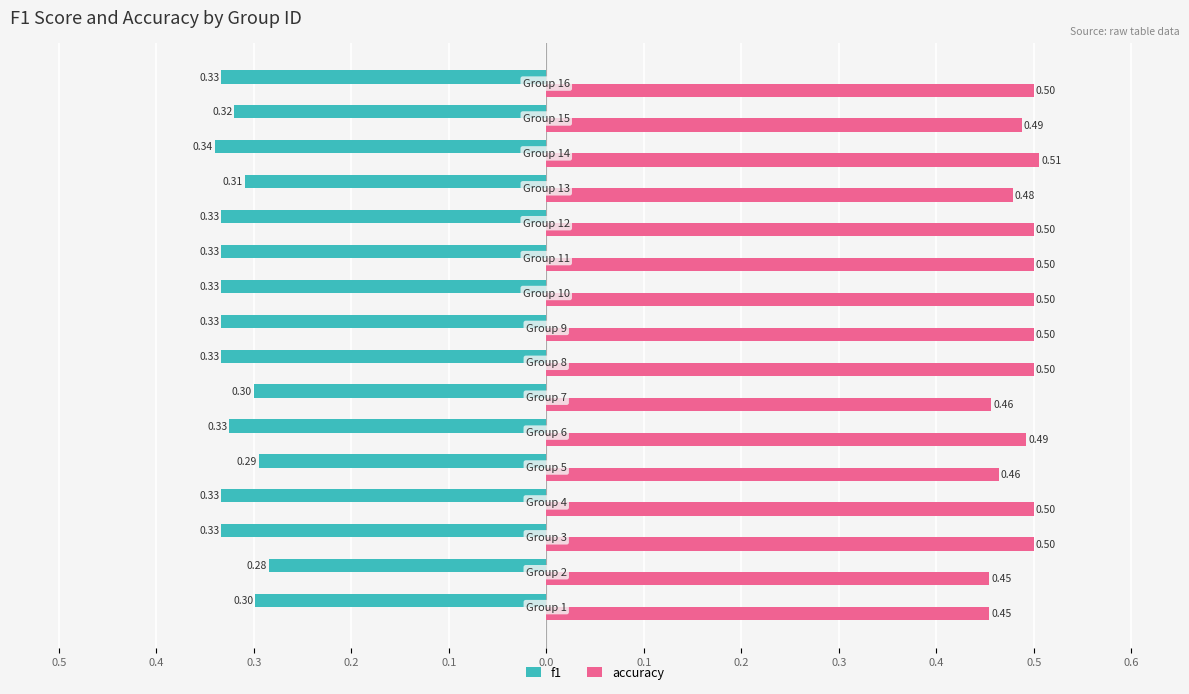

Which series has the largest total across all categories?

accuracy